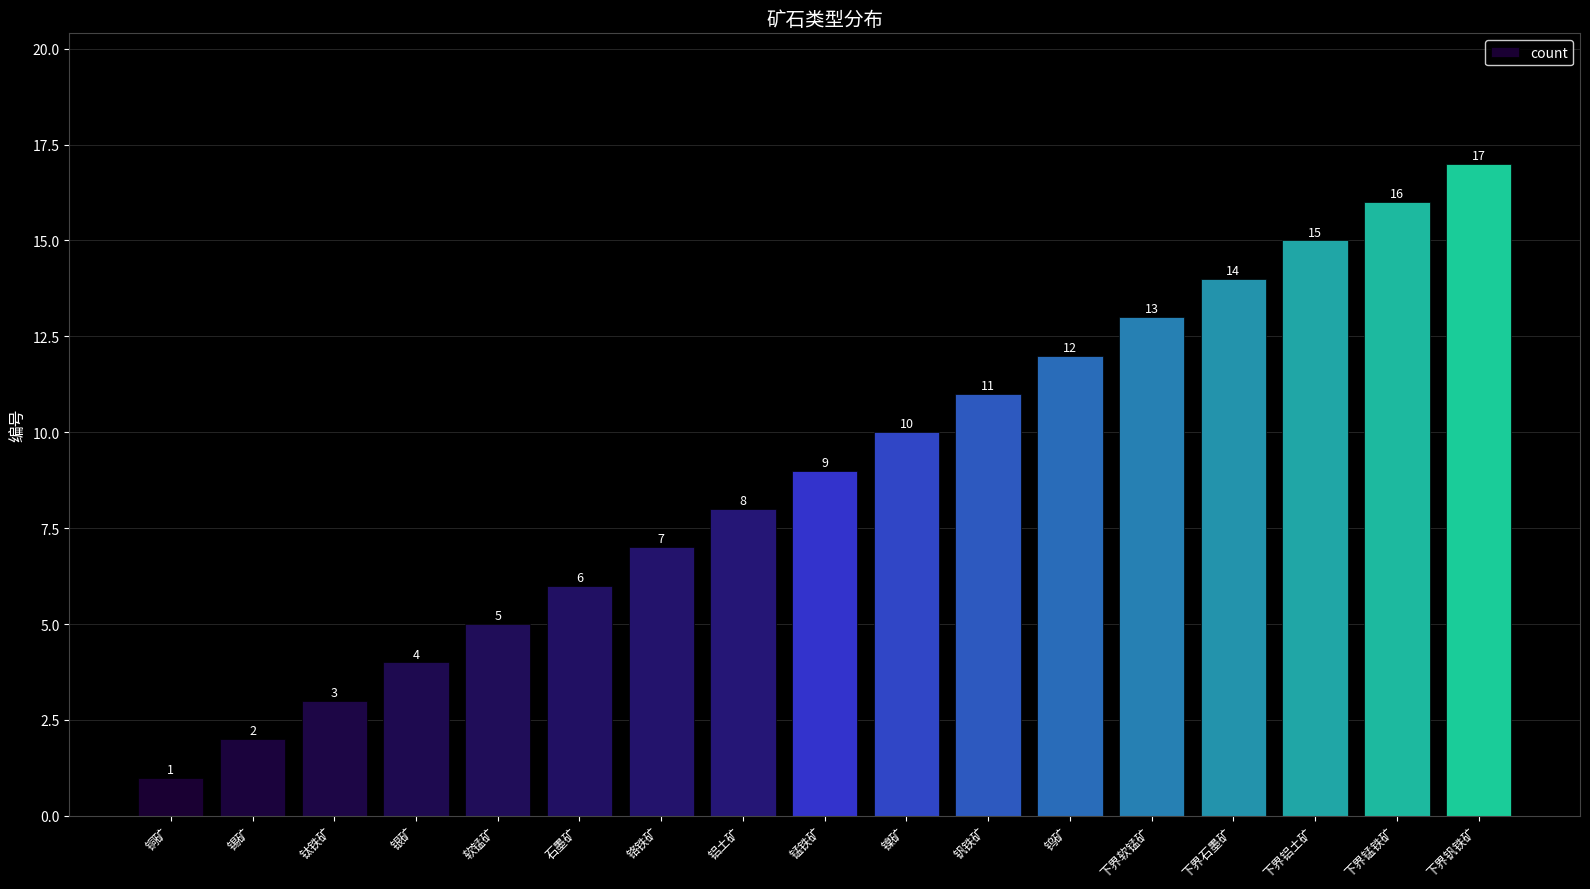

What is the sum of the values at 银矿 and 下界石墨矿?

18